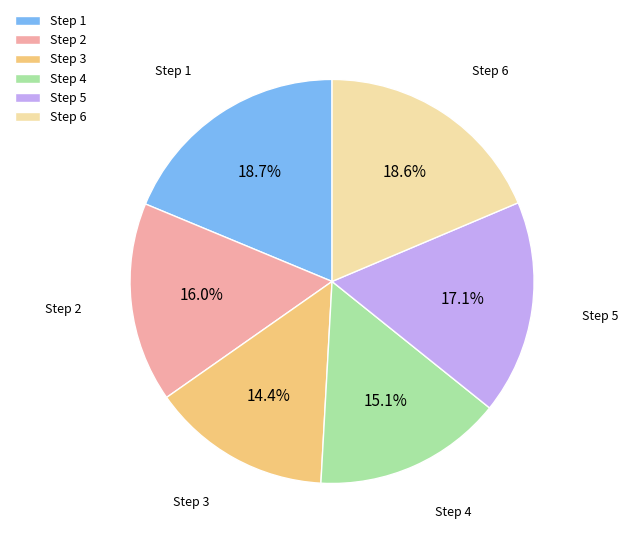

Which slice is the smallest?

Step 3